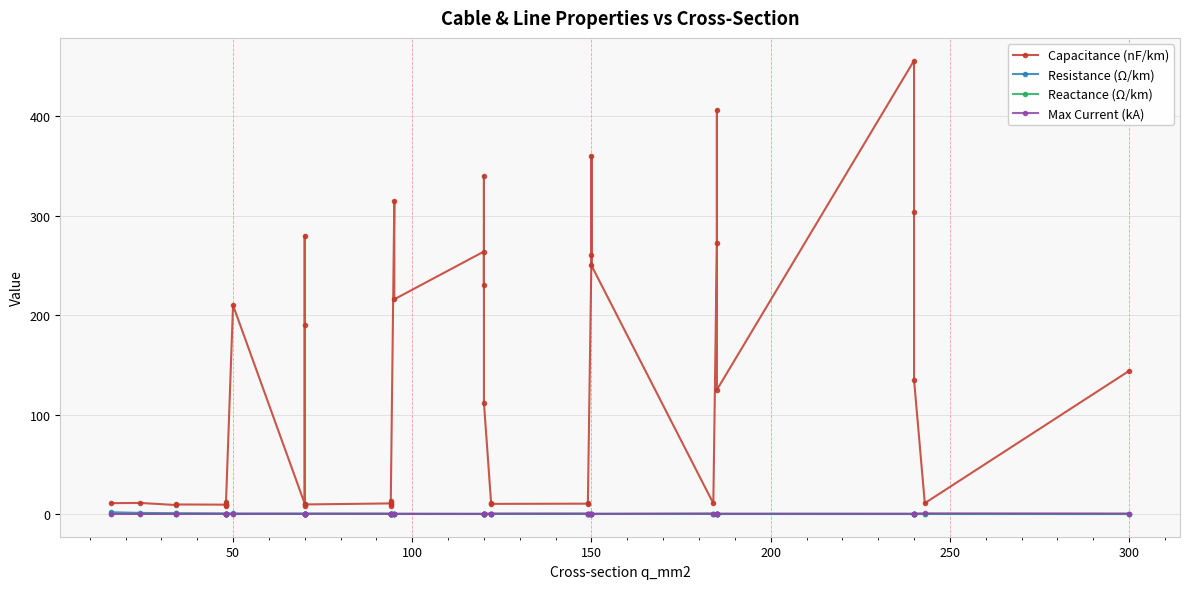

What is the minimum value for Capacitance (nF/km)?

8.0